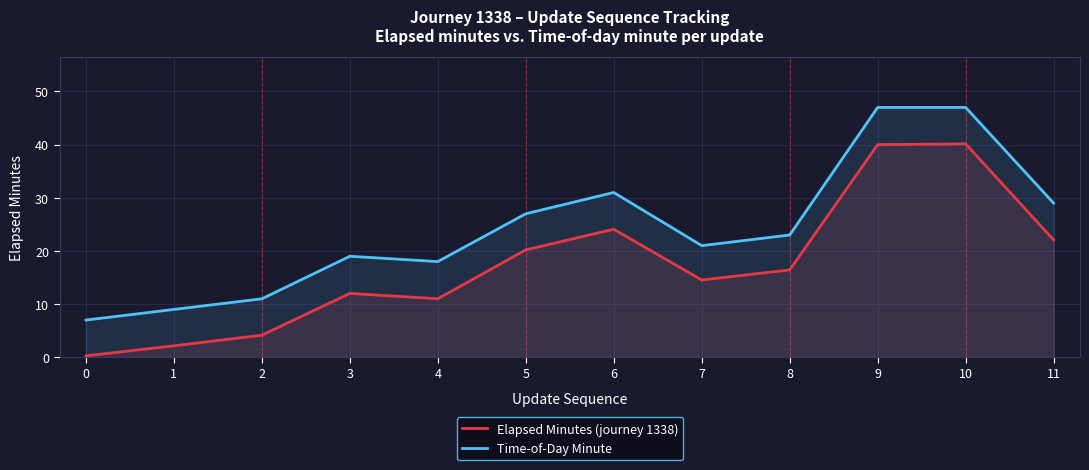

The value of Time-of-Day Minute at 5 is 10.1. True or false?

False